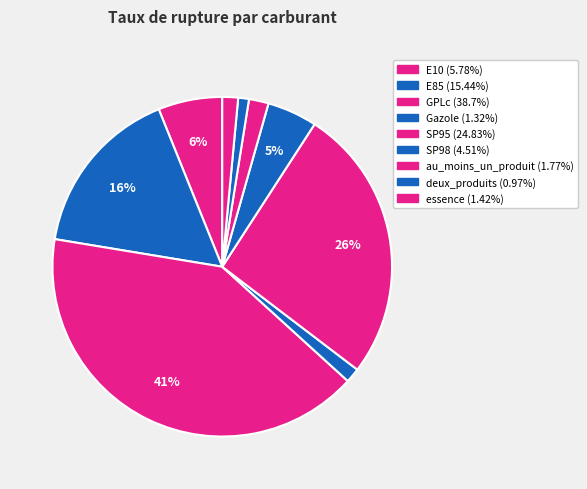

How many slices are in this pie chart?

9